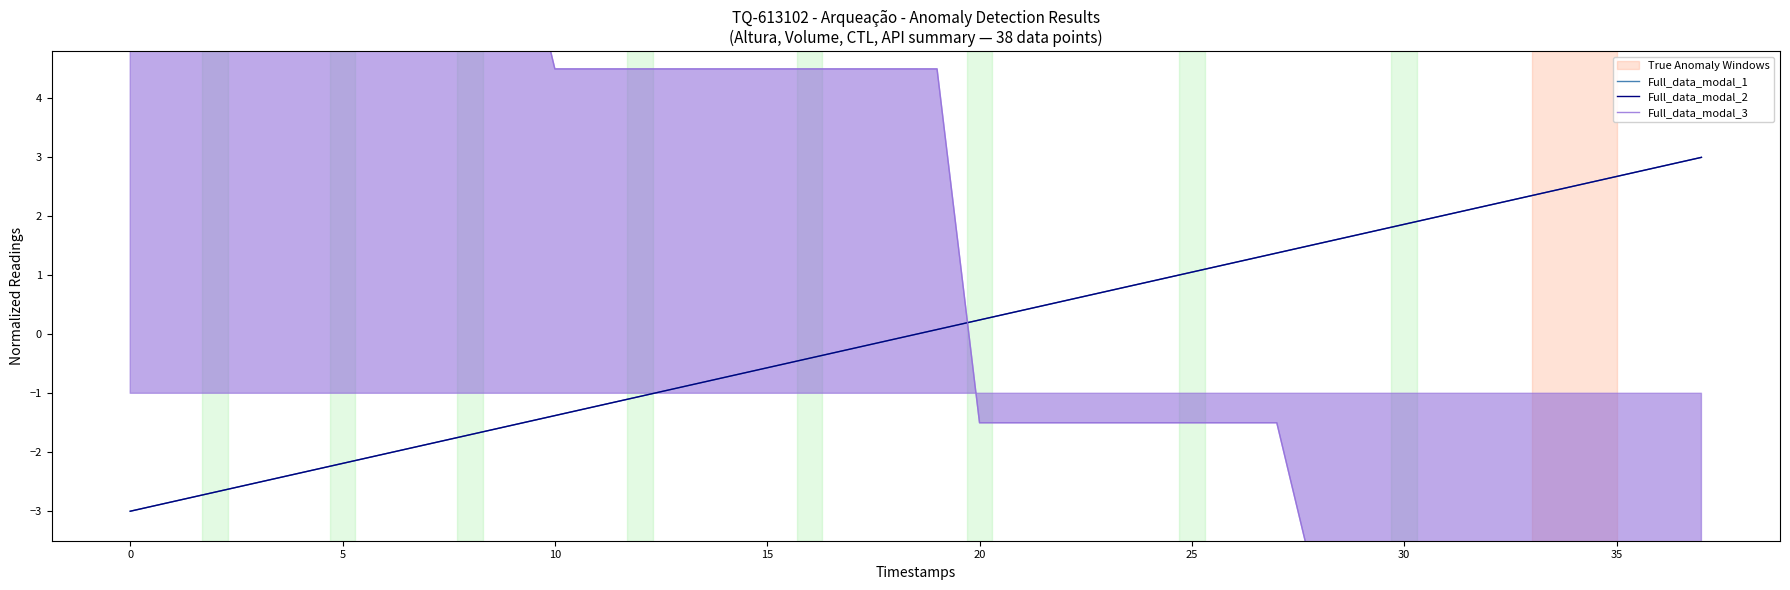

How many values in the Full_data_modal_2 series are below 0?

19